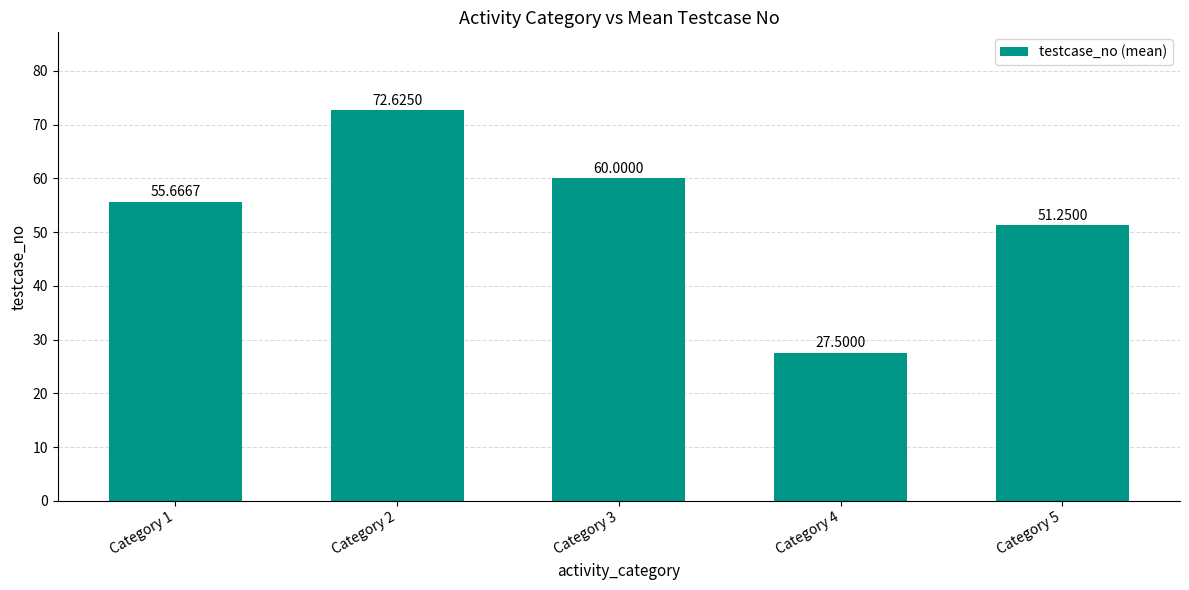

How many series are shown in this chart?

1